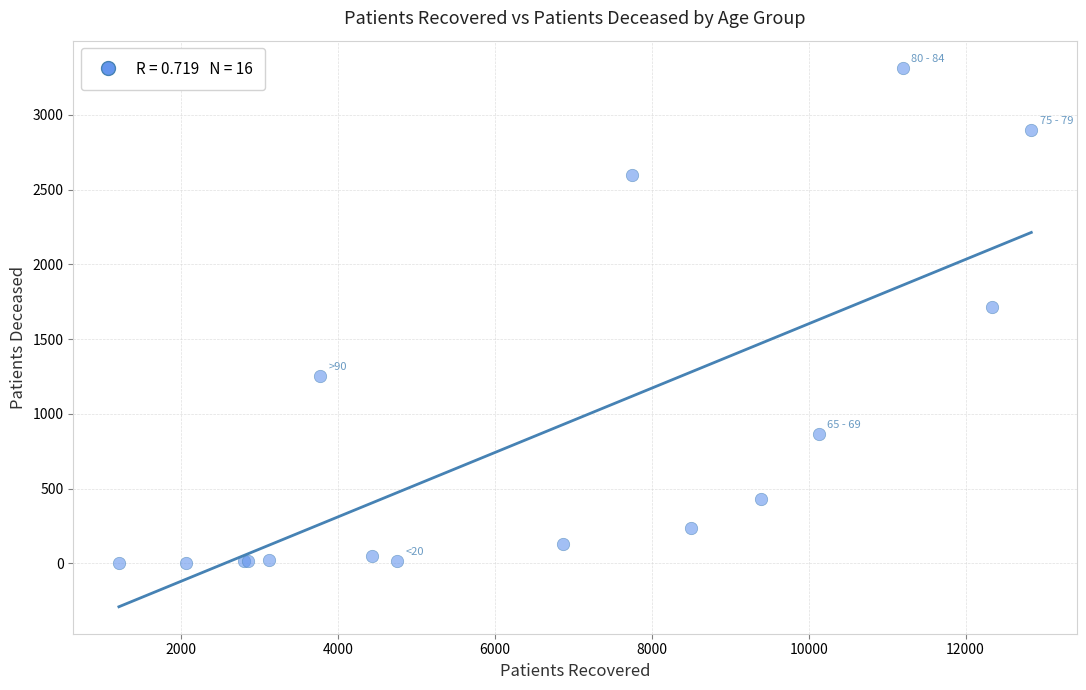

What Y value in the scatter plot is closest to 1660?

1718